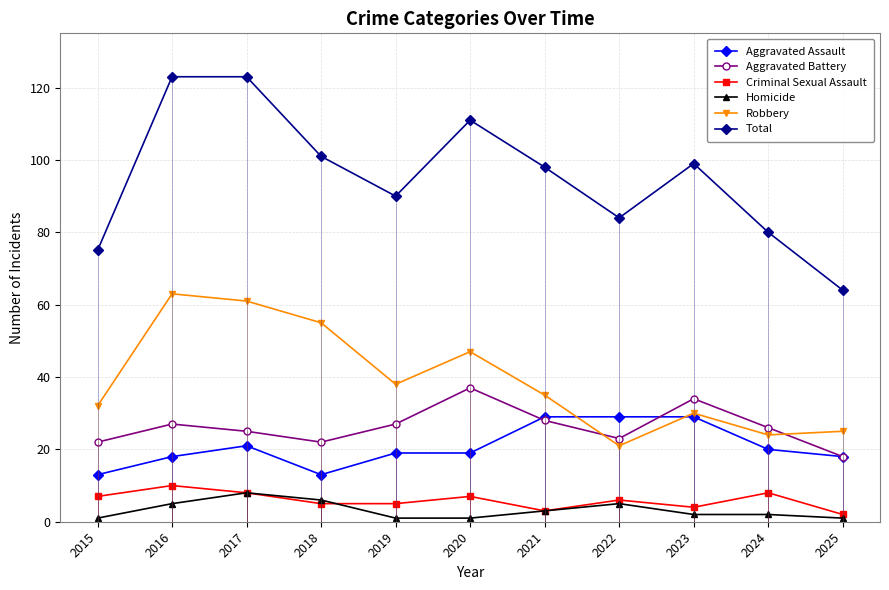

At which label does Aggravated Assault first exceed 19?

2017